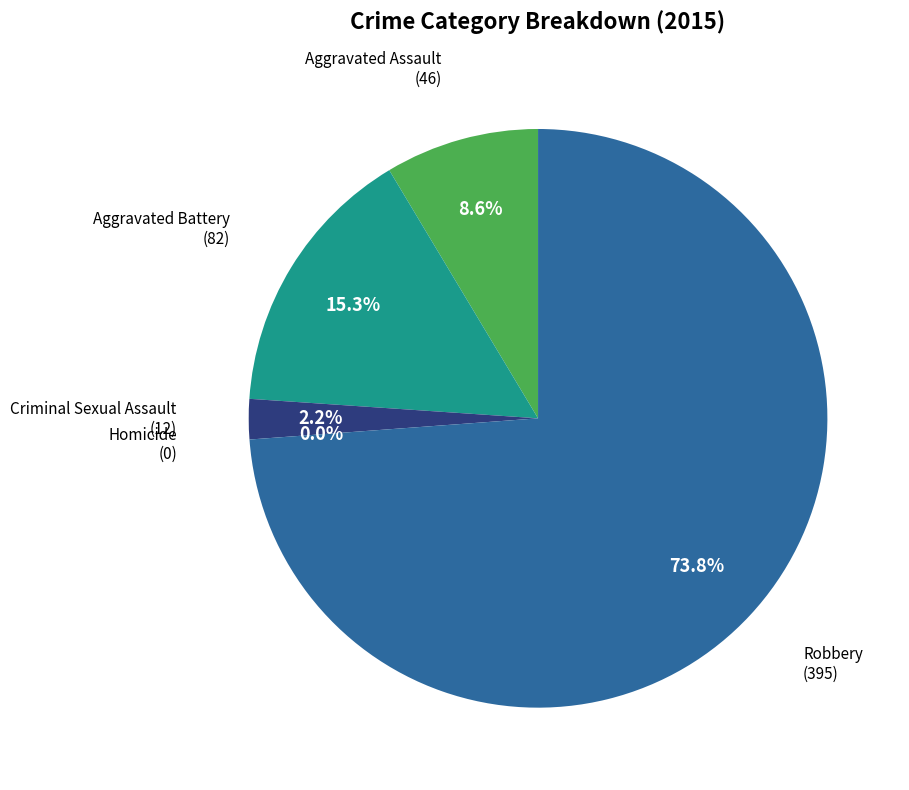

To the nearest percent, what is the combined percentage of Homicide and Aggravated Battery?

15%